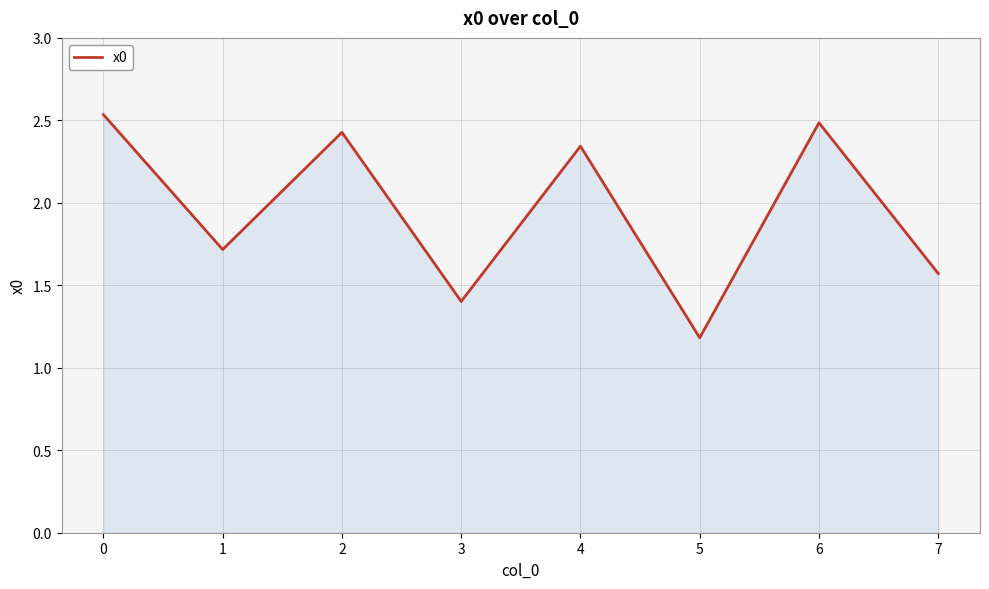

True or false: the data shows 3.6 at 6.

False